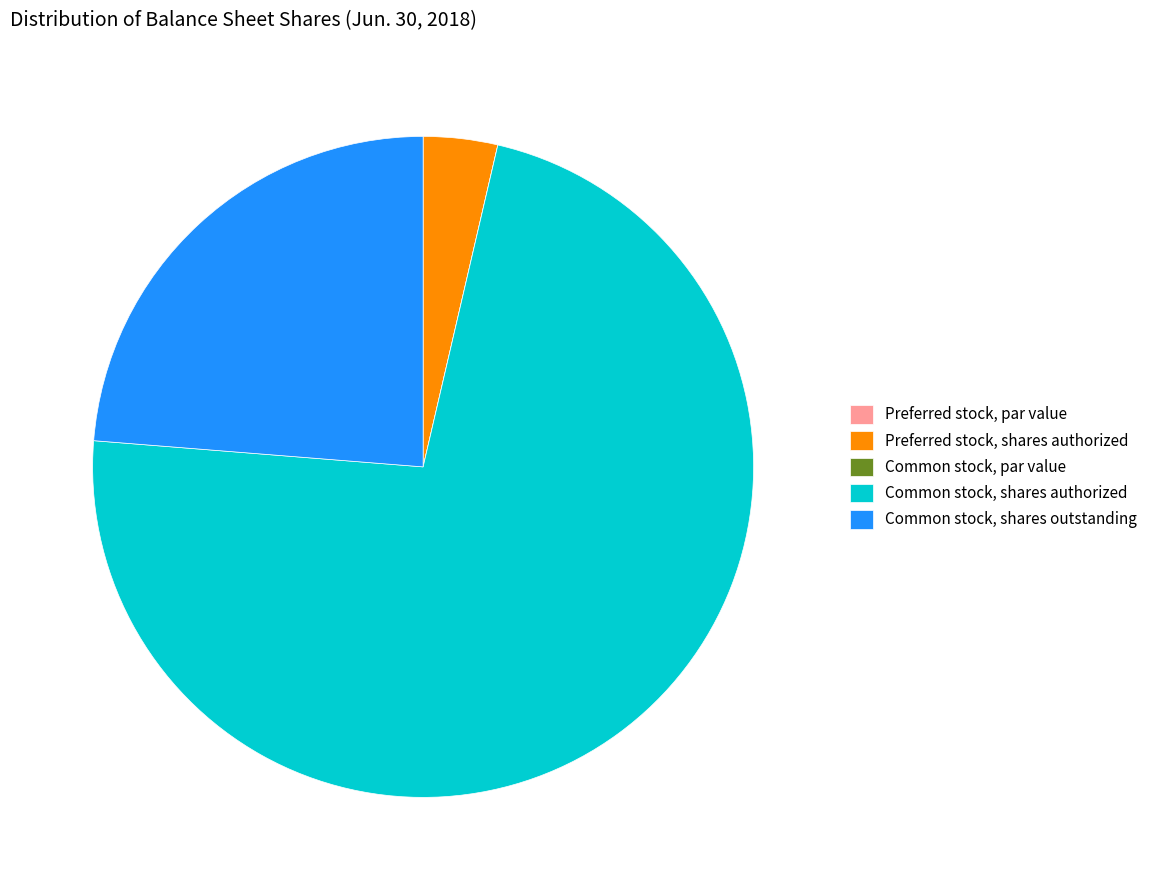

Which category has the biggest portion of the pie?

Common stock, shares authorized